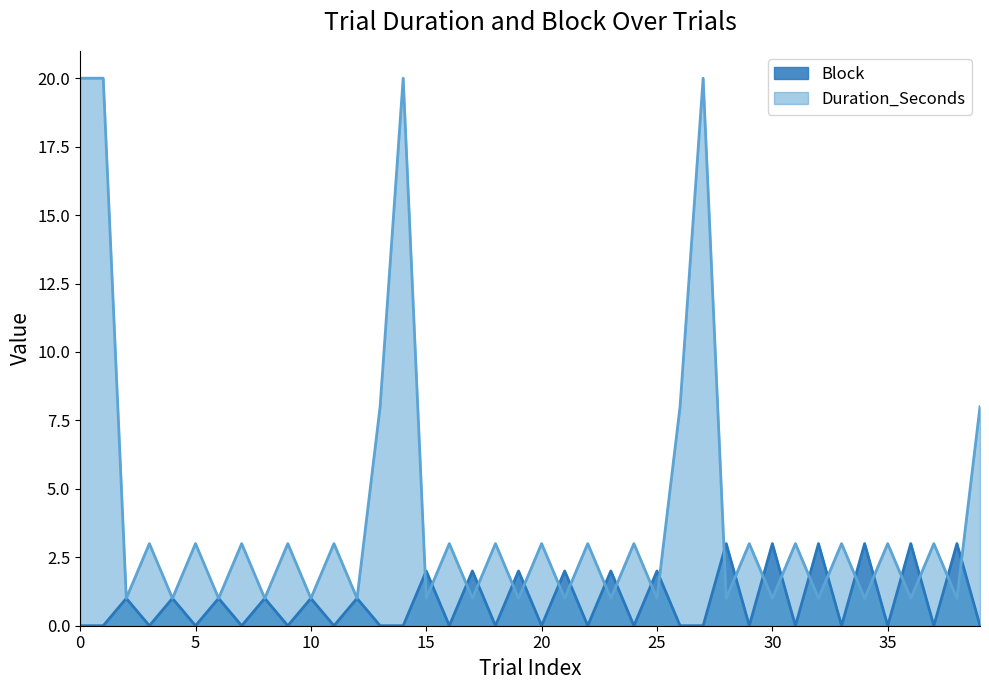

What is the average value of the Block series?

1